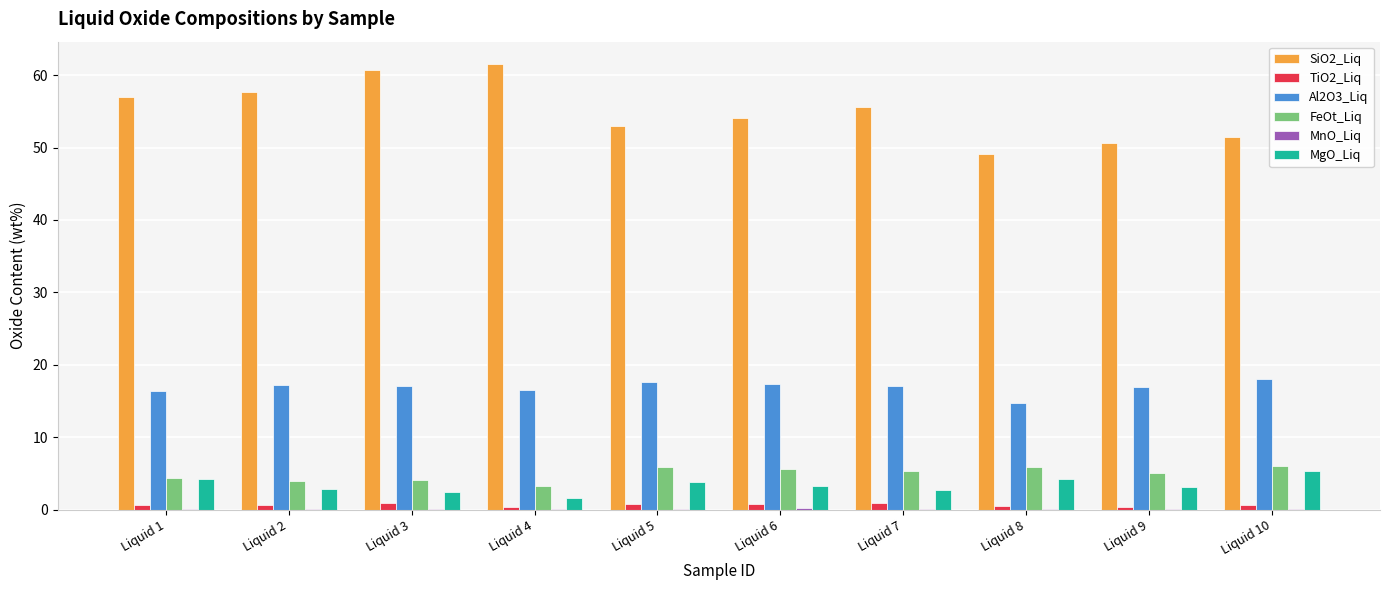

Which series has the largest total across all categories?

SiO2_Liq